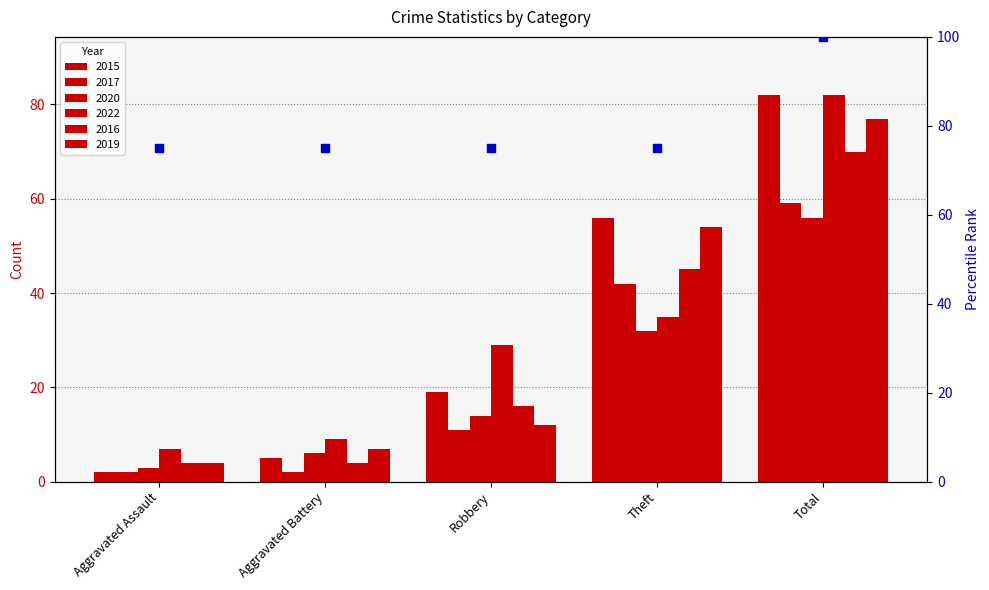

Is the value of 2019 at Total greater than the value of 2022 at Aggravated Battery?

Yes